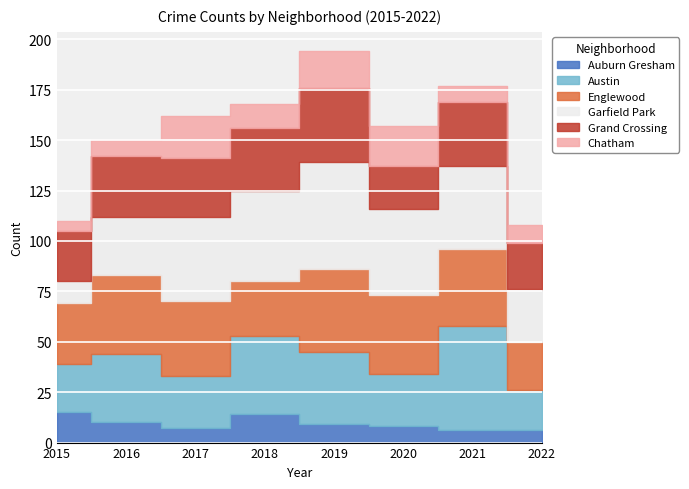

What is the maximum value shown in the chart?

53